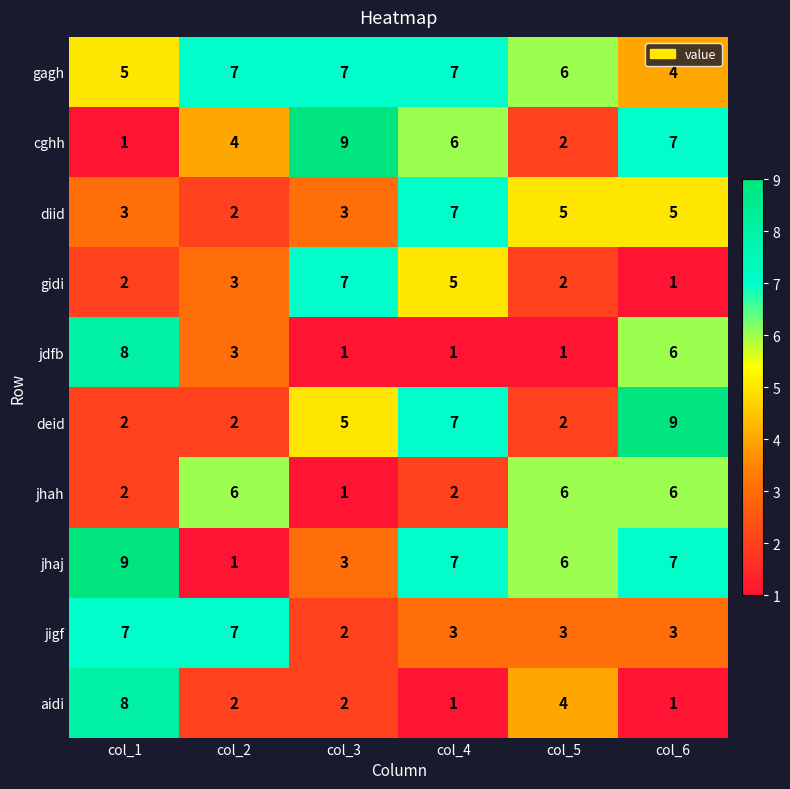

The diid series shows 9 at col_5. True or false?

False